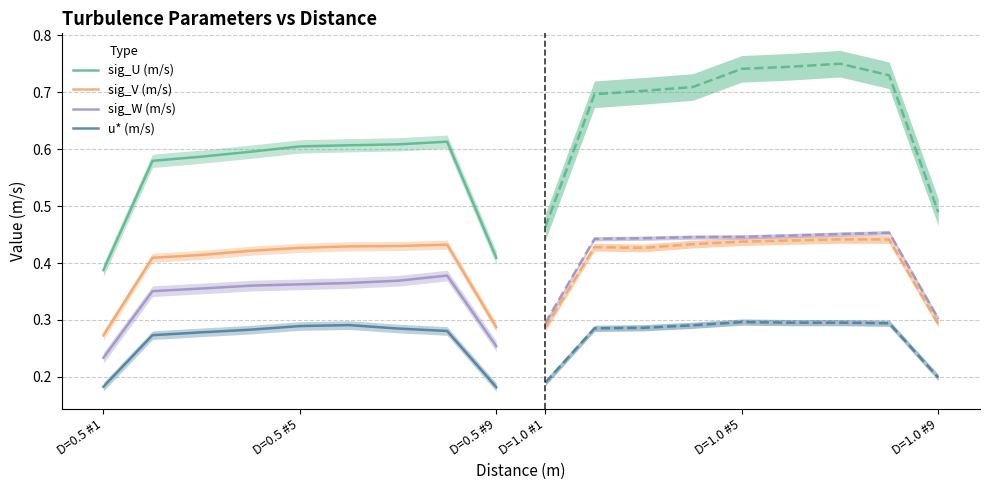

Does the chart display data point markers on the line(s)?

No